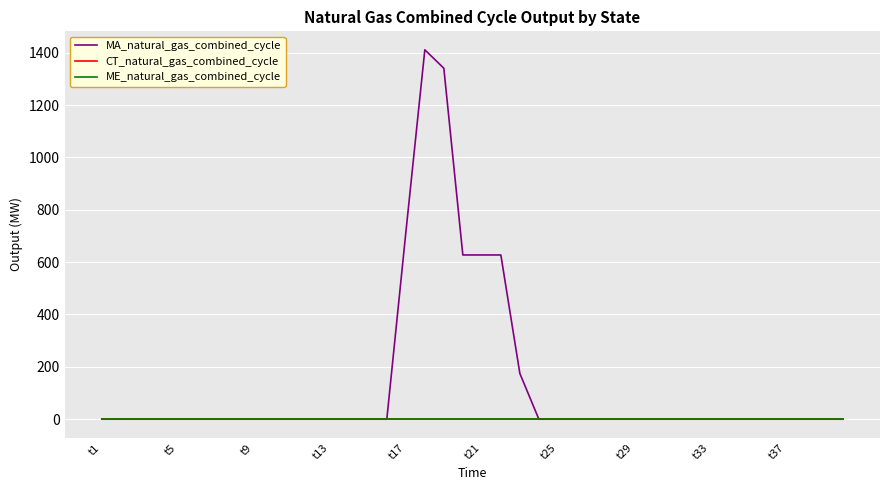

True or false: CT_natural_gas_combined_cycle and ME_natural_gas_combined_cycle intersect in this chart.

False